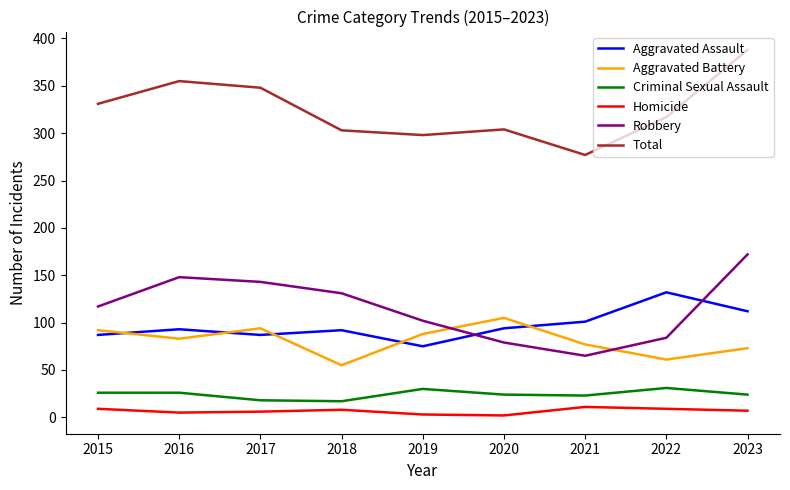

How many lines are shown in the chart?

6